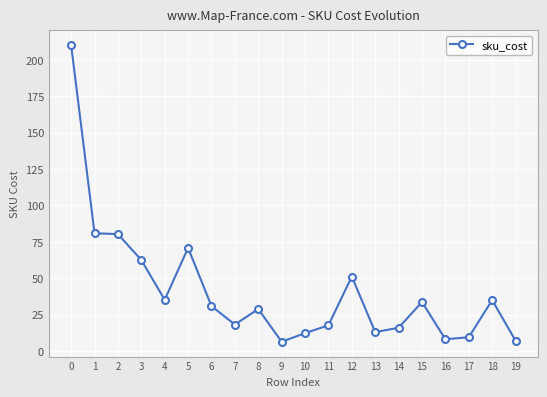

How many categories are shown in the chart?

20